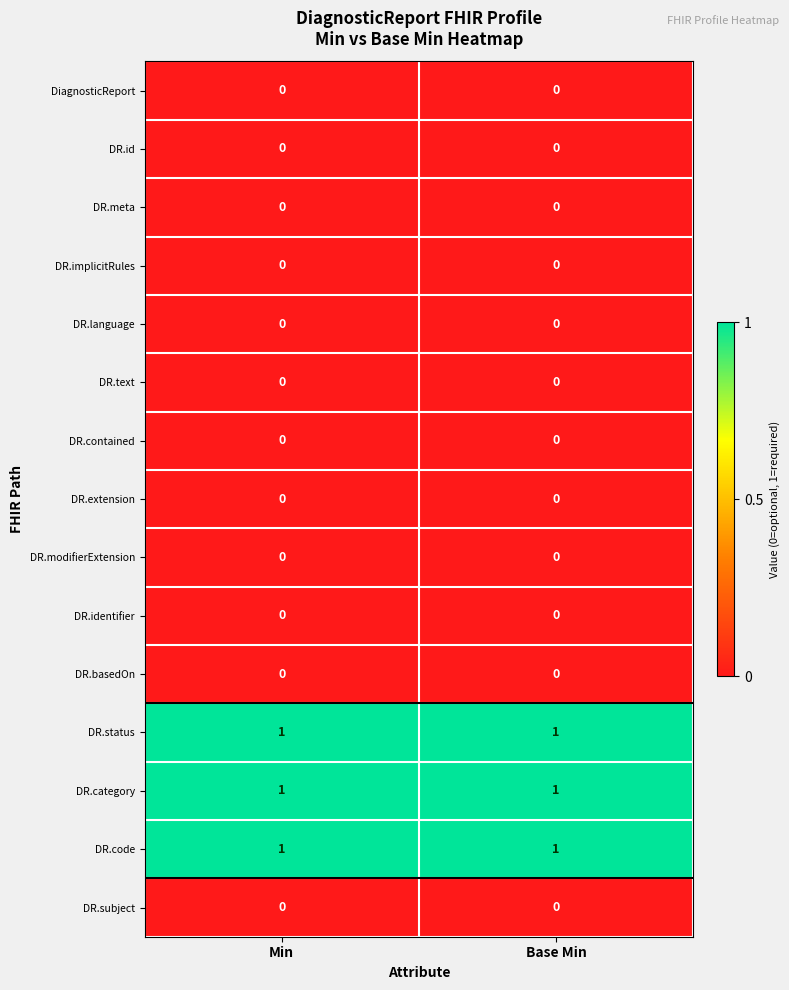

What is the spread (max minus min) of values at Base Min?

1